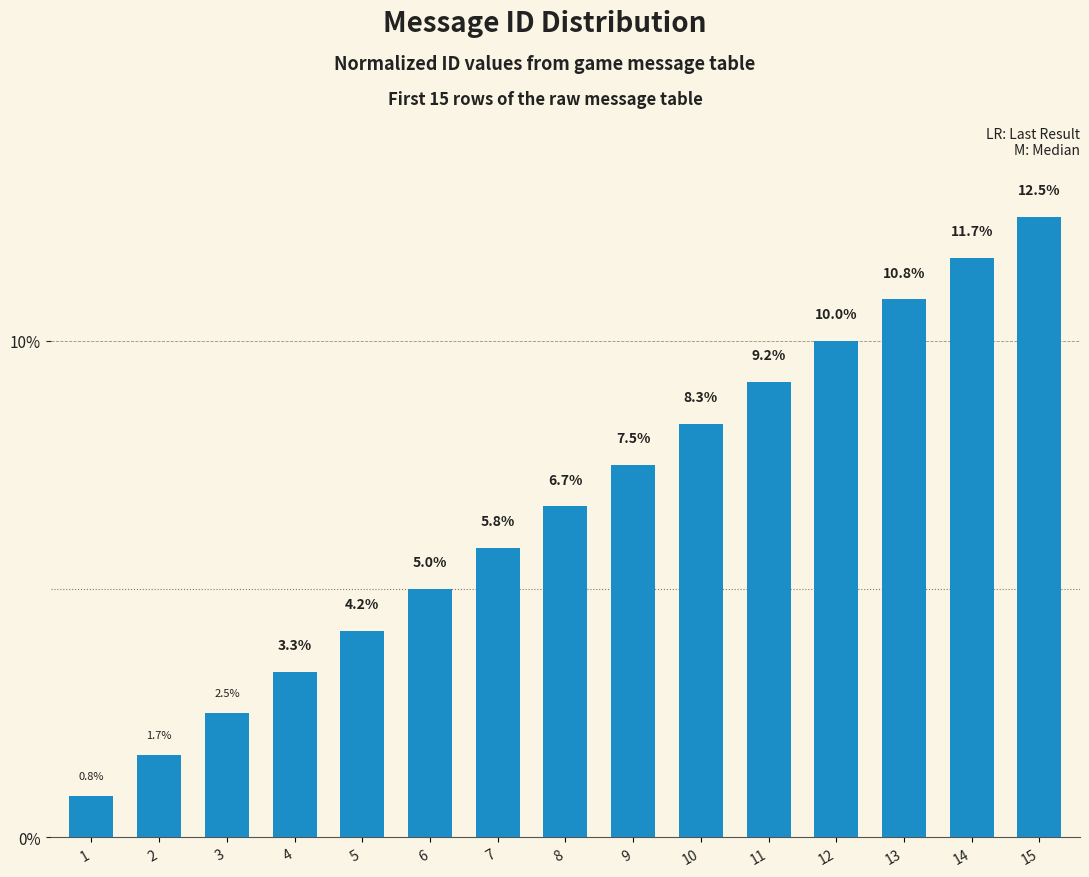

Reading left to right, transcribe all the data shown in this chart.

1=0.8	2=1.7	3=2.5	4=3.3	5=4.2	6=5.0	7=5.8	8=6.7	9=7.5	10=8.3	11=9.2	12=10.0	13=10.8	14=11.7	15=12.5